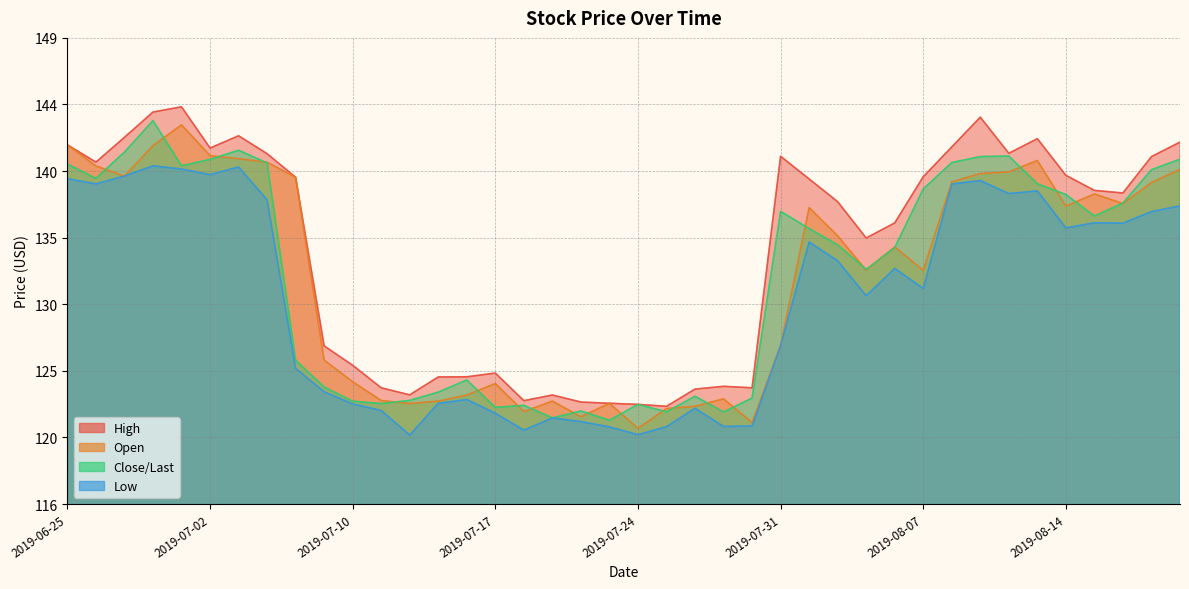

List the labels in order of Open value, largest first.

2019-07-01, 2019-06-25, 2019-06-28, 2019-07-02, 2019-07-03, 2019-08-13, 2019-07-05, 2019-06-26, 2019-08-20, 2019-08-12, 2019-08-09, 2019-06-27, 2019-07-08, 2019-08-08, 2019-08-19, 2019-08-15, 2019-08-16, 2019-08-14, 2019-08-01, 2019-08-02, 2019-08-06, 2019-08-05, 2019-08-07, 2019-07-31, 2019-07-09, 2019-07-10, 2019-07-17, 2019-07-16, 2019-07-29, 2019-07-11, 2019-07-15, 2019-07-19, 2019-07-23, 2019-07-12, 2019-07-26, 2019-07-25, 2019-07-18, 2019-07-22, 2019-07-30, 2019-07-24